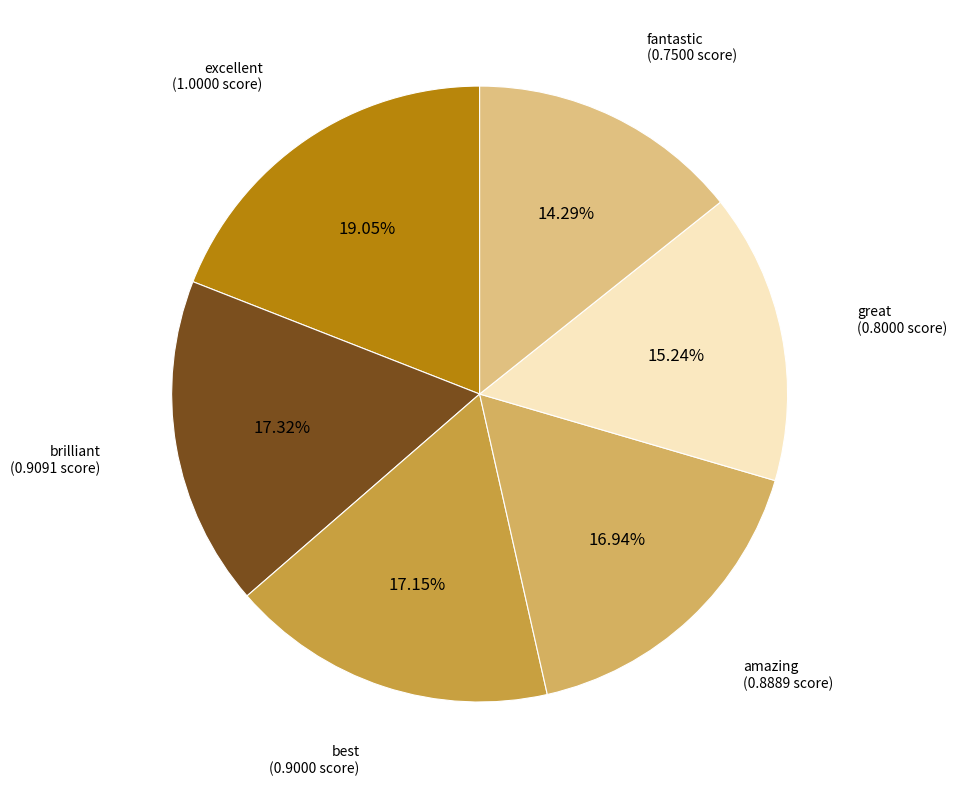

How many segments does this pie chart have?

6